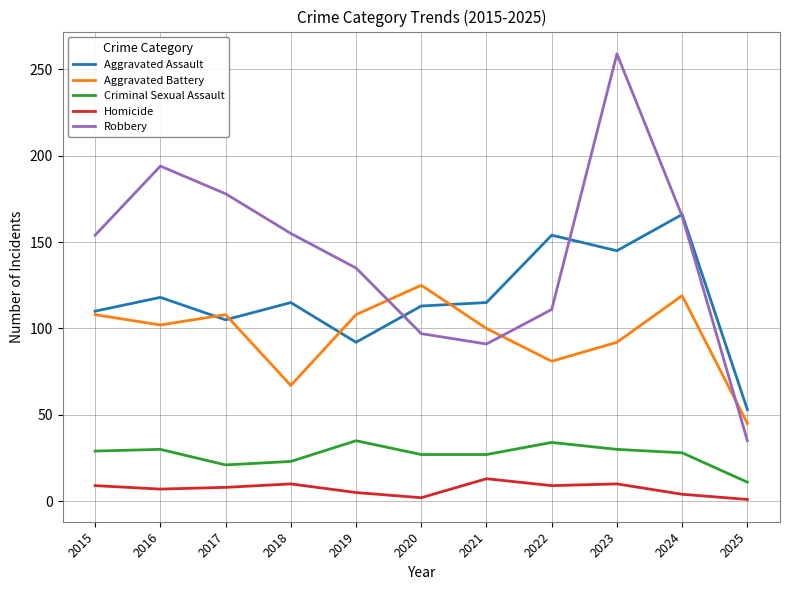

Which series has the largest range (max minus min)?

Robbery